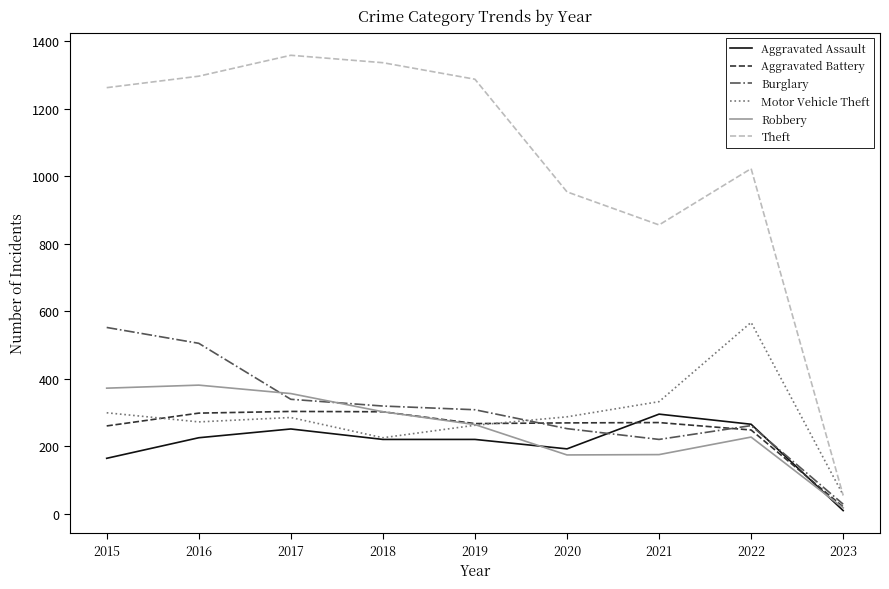

True or false: Aggravated Battery has more than 1 points higher than both neighbors.

True